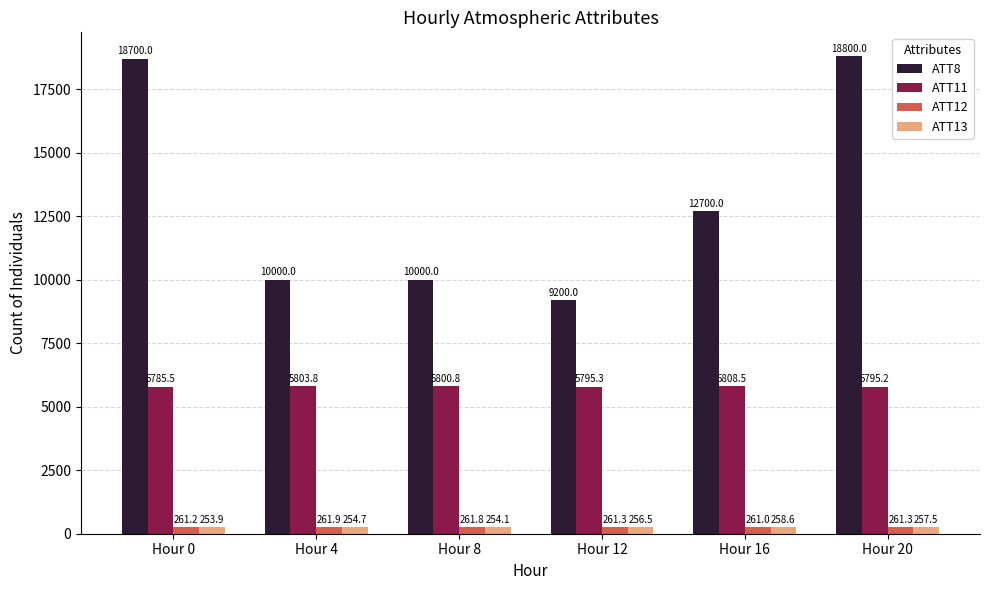

How many values in the ATT11 series are below 5800?

3